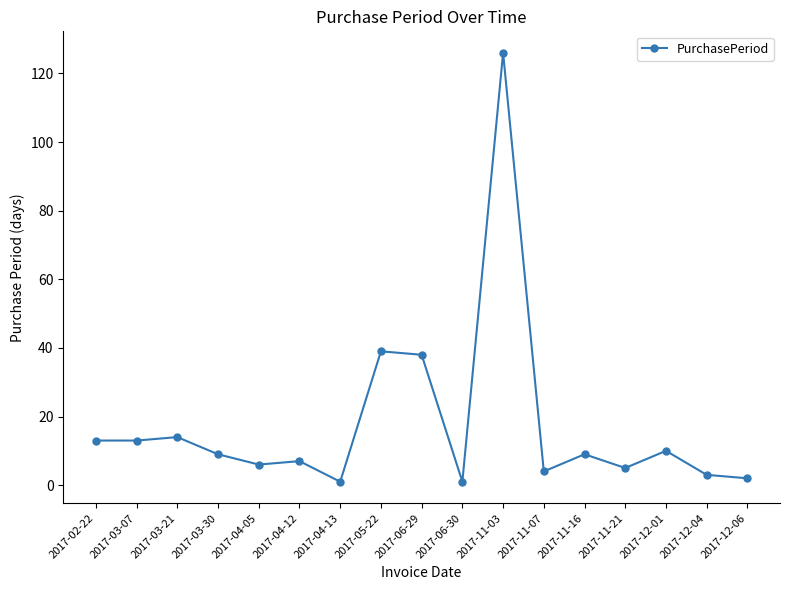

Which label corresponds to the largest value in the chart?

2017-11-03